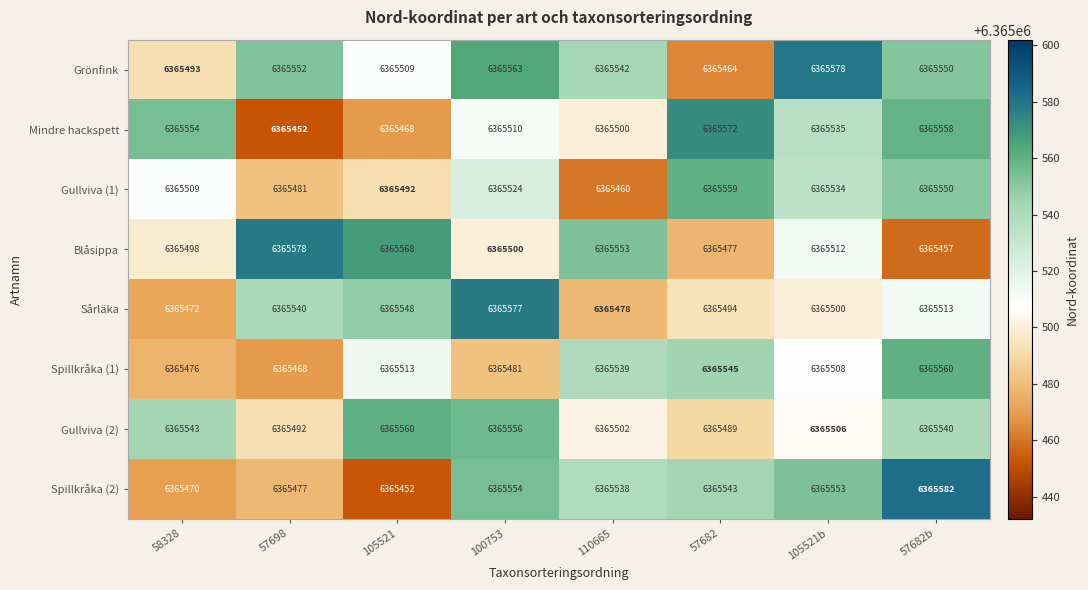

At which label does Grönfink reach its minimum?

57682